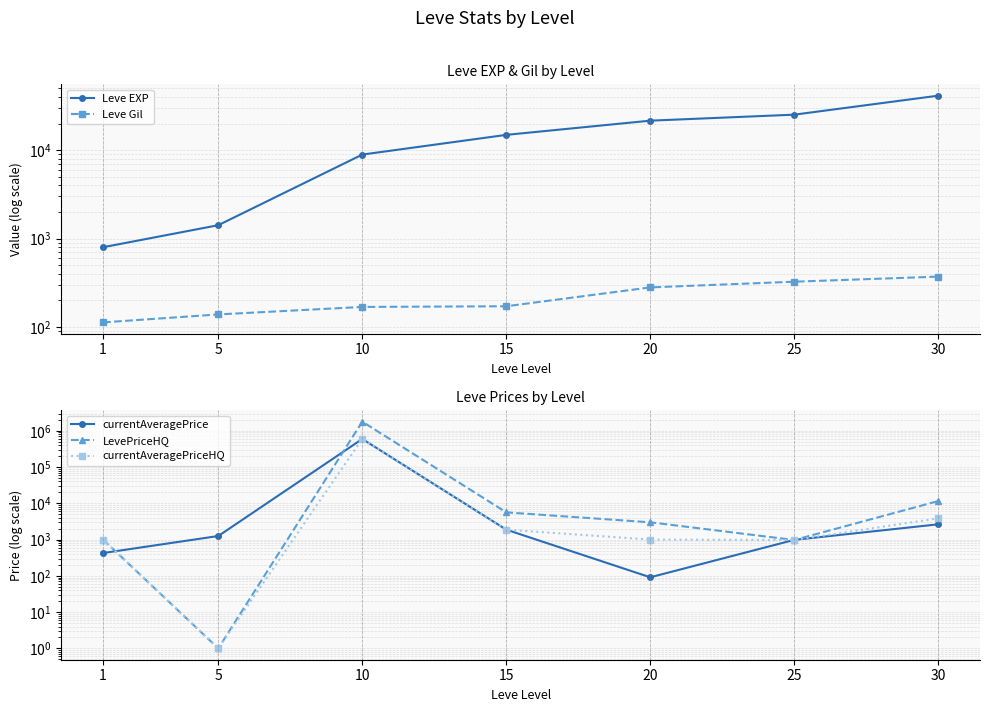

What value does the currentAveragePrice series have at 5?

1255.2